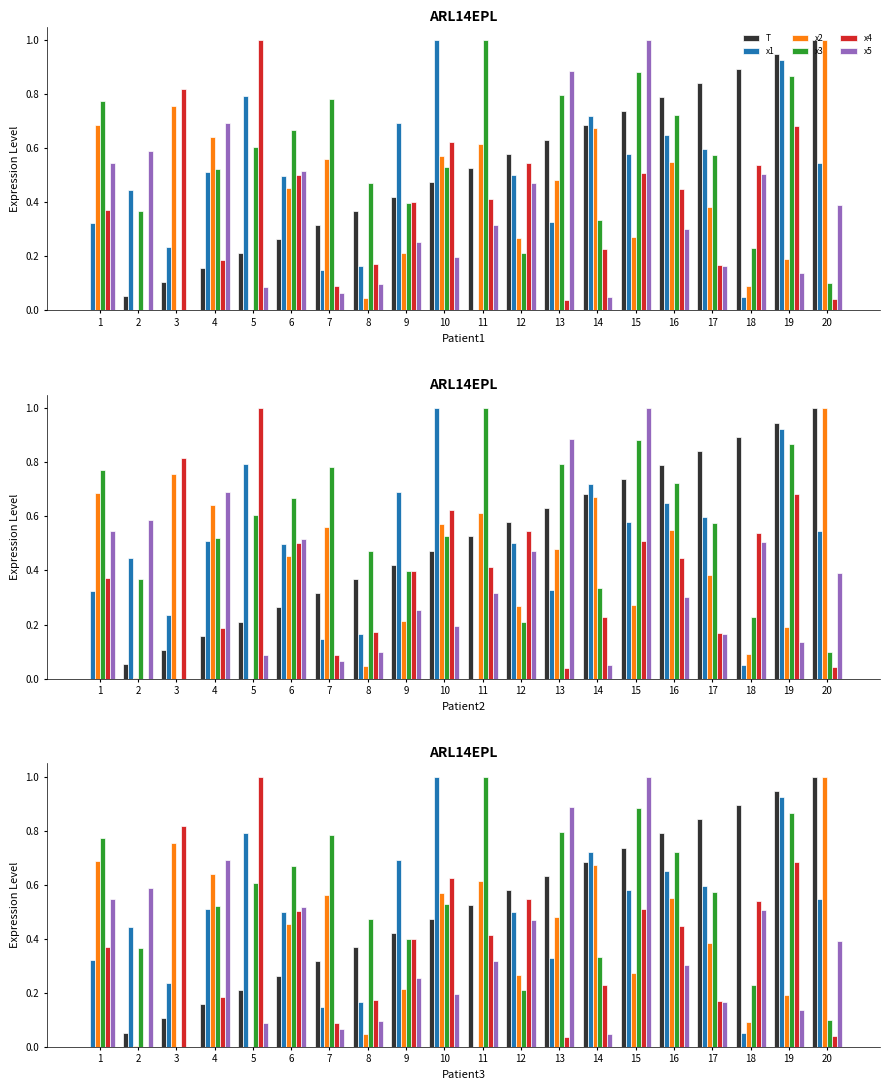

Reading left to right, list all the values displayed in this chart.

T: 0.0	0.1	0.1	0.2	0.2	0.3	0.3	0.4	0.4	0.5	0.5	0.6	0.6	0.7	0.7	0.8	0.8	0.9	0.9	1.0
x1: 0.3	0.4	0.2	0.5	0.8	0.5	0.1	0.2	0.7	1.0	0.0	0.5	0.3	0.7	0.6	0.6	0.6	0.1	0.9	0.5
x2: 0.7	0.0	0.8	0.6	0.0	0.5	0.6	0.0	0.2	0.6	0.6	0.3	0.5	0.7	0.3	0.5	0.4	0.1	0.2	1.0
x3: 0.8	0.4	0.0	0.5	0.6	0.7	0.8	0.5	0.4	0.5	1.0	0.2	0.8	0.3	0.9	0.7	0.6	0.2	0.9	0.1
x4: 0.4	0.0	0.8	0.2	1.0	0.5	0.1	0.2	0.4	0.6	0.4	0.5	0.0	0.2	0.5	0.4	0.2	0.5	0.7	0.0
x5: 0.5	0.6	0.0	0.7	0.1	0.5	0.1	0.1	0.3	0.2	0.3	0.5	0.9	0.0	1.0	0.3	0.2	0.5	0.1	0.4